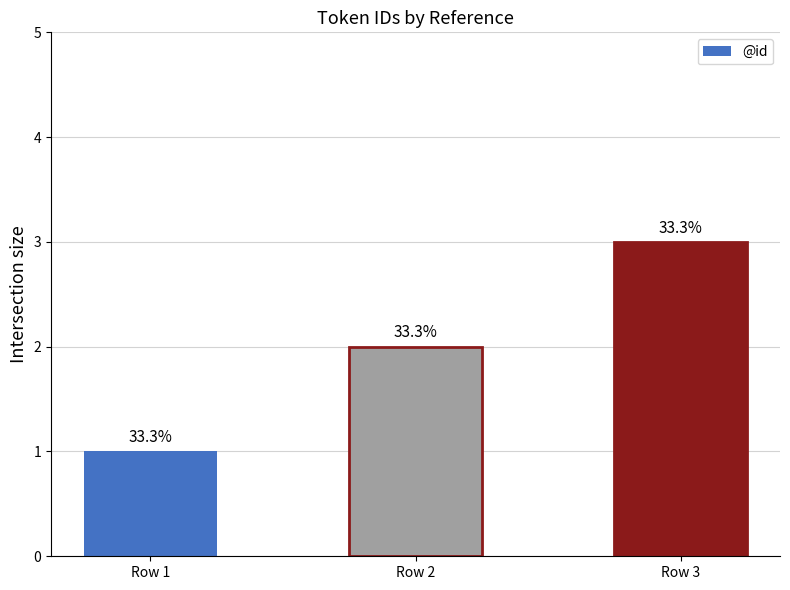

Read the value at Row 2.

2